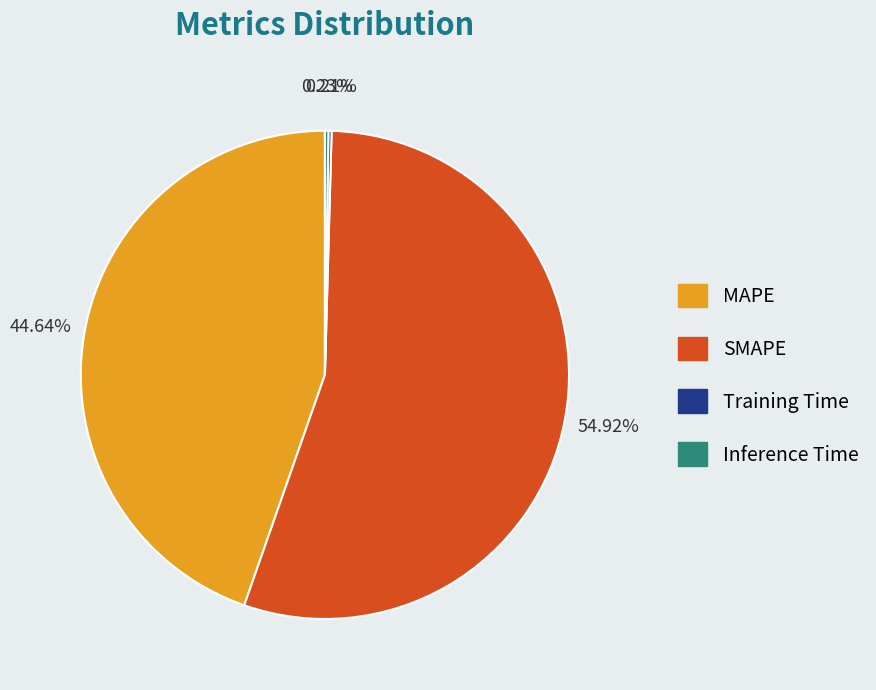

What percentage is the MAPE slice, to the nearest percent?

45%